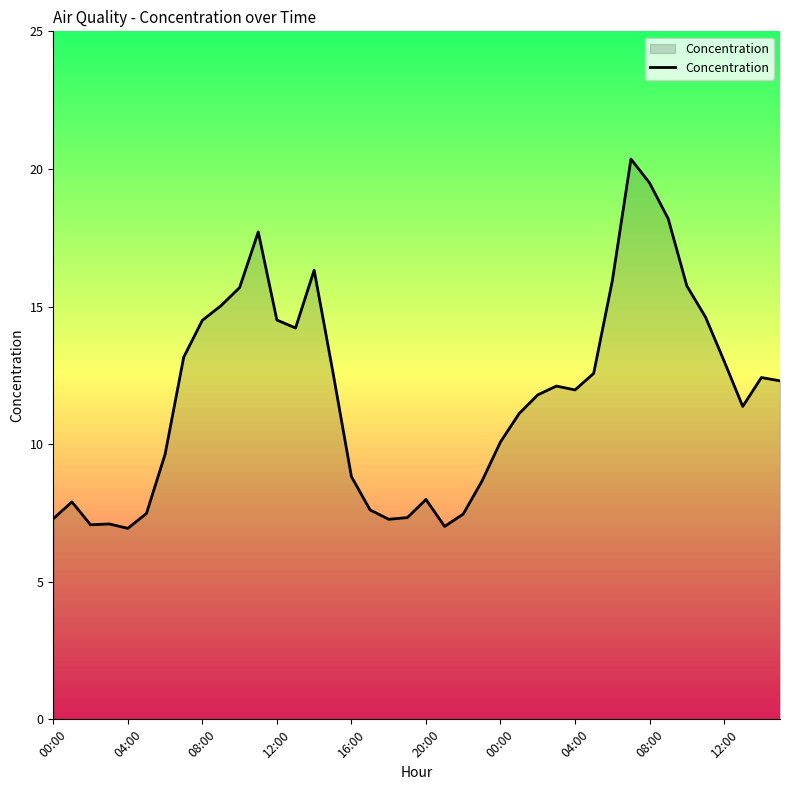

What is the average value?

11.8